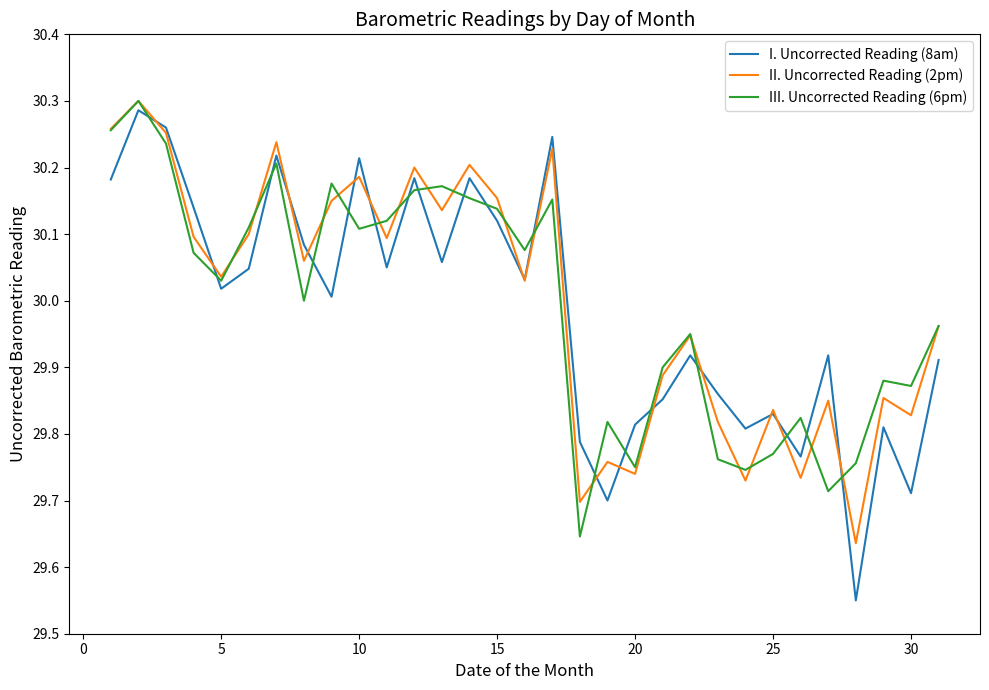

Which series ends up on top after the final intersection of III. Uncorrected Reading (6pm) and I. Uncorrected Reading (8am)?

III. Uncorrected Reading (6pm)